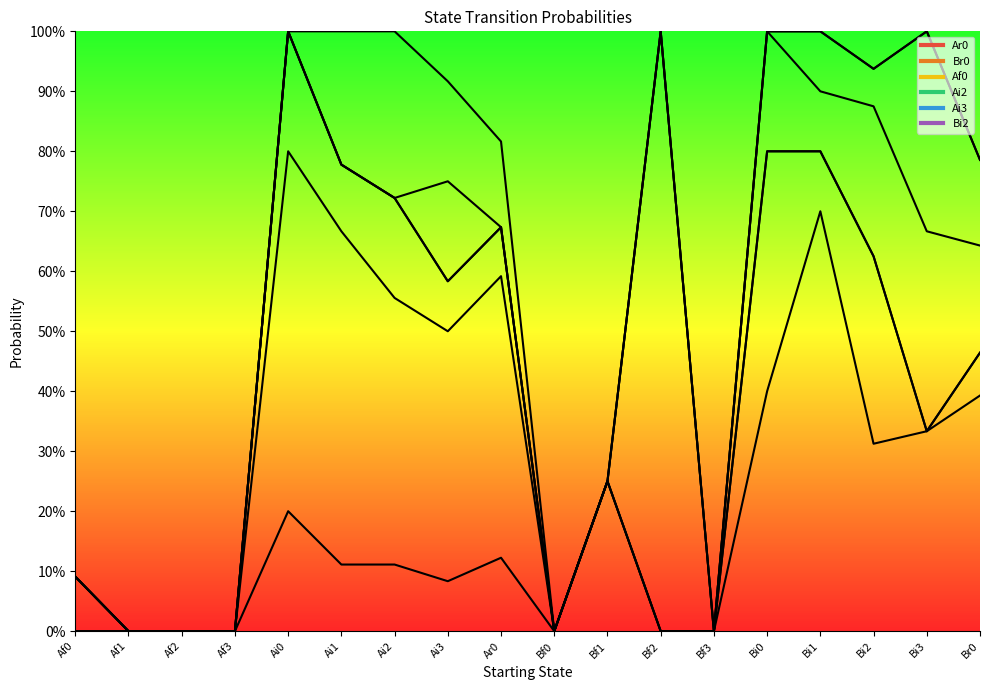

Reading right to left, list all the values displayed in this chart.

Ar0: Br0=0.4	Bi3=0.3	Bi2=0.3	Bi1=0.7	Bi0=0.4	Bf3=0.0	Bf2=0.0	Bf1=0.2	Bf0=0.0	Ar0=0.1	Ai3=0.1	Ai2=0.1	Ai1=0.1	Ai0=0.2	Af3=0.0	Af2=0.0	Af1=0.0	Af0=0.0
Br0: Br0=0.1	Bi3=0.0	Bi2=0.3	Bi1=0.1	Bi0=0.4	Bf3=0.0	Bf2=0.0	Bf1=0.0	Bf0=0.0	Ar0=0.5	Ai3=0.4	Ai2=0.4	Ai1=0.6	Ai0=0.6	Af3=0.0	Af2=0.0	Af1=0.0	Af0=0.0
Af0: Br0=0.0	Bi3=0.0	Bi2=0.0	Bi1=0.0	Bi0=0.0	Bf3=0.0	Bf2=0.0	Bf1=0.0	Bf0=0.0	Ar0=0.1	Ai3=0.1	Ai2=0.2	Ai1=0.1	Ai0=0.2	Af3=0.0	Af2=0.0	Af1=0.0	Af0=0.1
Ai2: Br0=0.2	Bi3=0.3	Bi2=0.2	Bi1=0.1	Bi0=0.2	Bf3=0.0	Bf2=1.0	Bf1=0.0	Bf0=0.0	Ar0=0.0	Ai3=0.0	Ai2=0.0	Ai1=0.0	Ai0=0.0	Af3=0.0	Af2=0.0	Af1=0.0	Af0=0.0
Ai3: Br0=0.1	Bi3=0.3	Bi2=0.1	Bi1=0.1	Bi0=0.0	Bf3=0.0	Bf2=0.0	Bf1=0.0	Bf0=0.0	Ar0=0.0	Ai3=0.2	Ai2=0.0	Ai1=0.0	Ai0=0.0	Af3=0.0	Af2=0.0	Af1=0.0	Af0=0.0
Bi2: Br0=0.0	Bi3=0.0	Bi2=0.0	Bi1=0.0	Bi0=0.0	Bf3=0.0	Bf2=0.0	Bf1=0.0	Bf0=0.0	Ar0=0.1	Ai3=0.2	Ai2=0.3	Ai1=0.2	Ai0=0.0	Af3=0.0	Af2=0.0	Af1=0.0	Af0=0.0